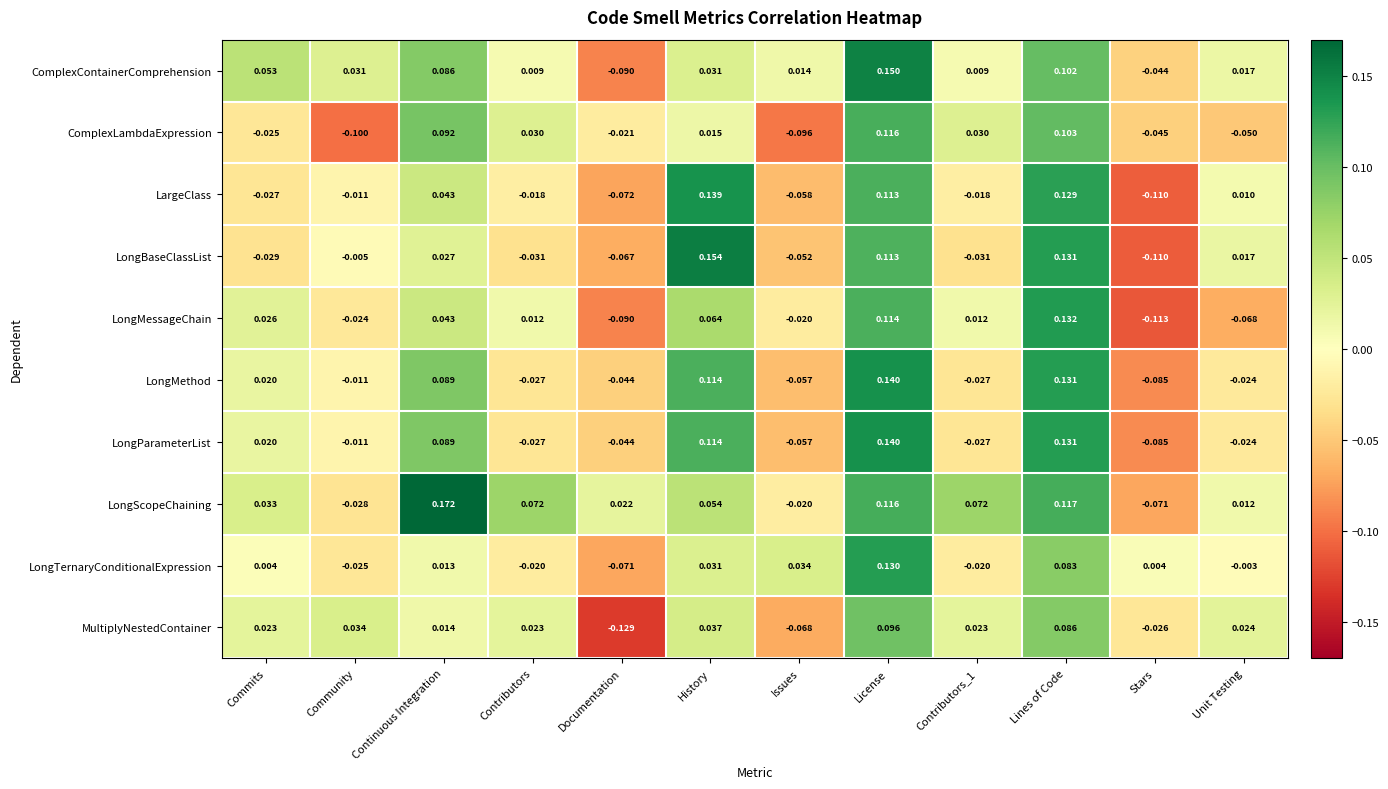

Where does the LongScopeChaining series first go above 0?

Commits